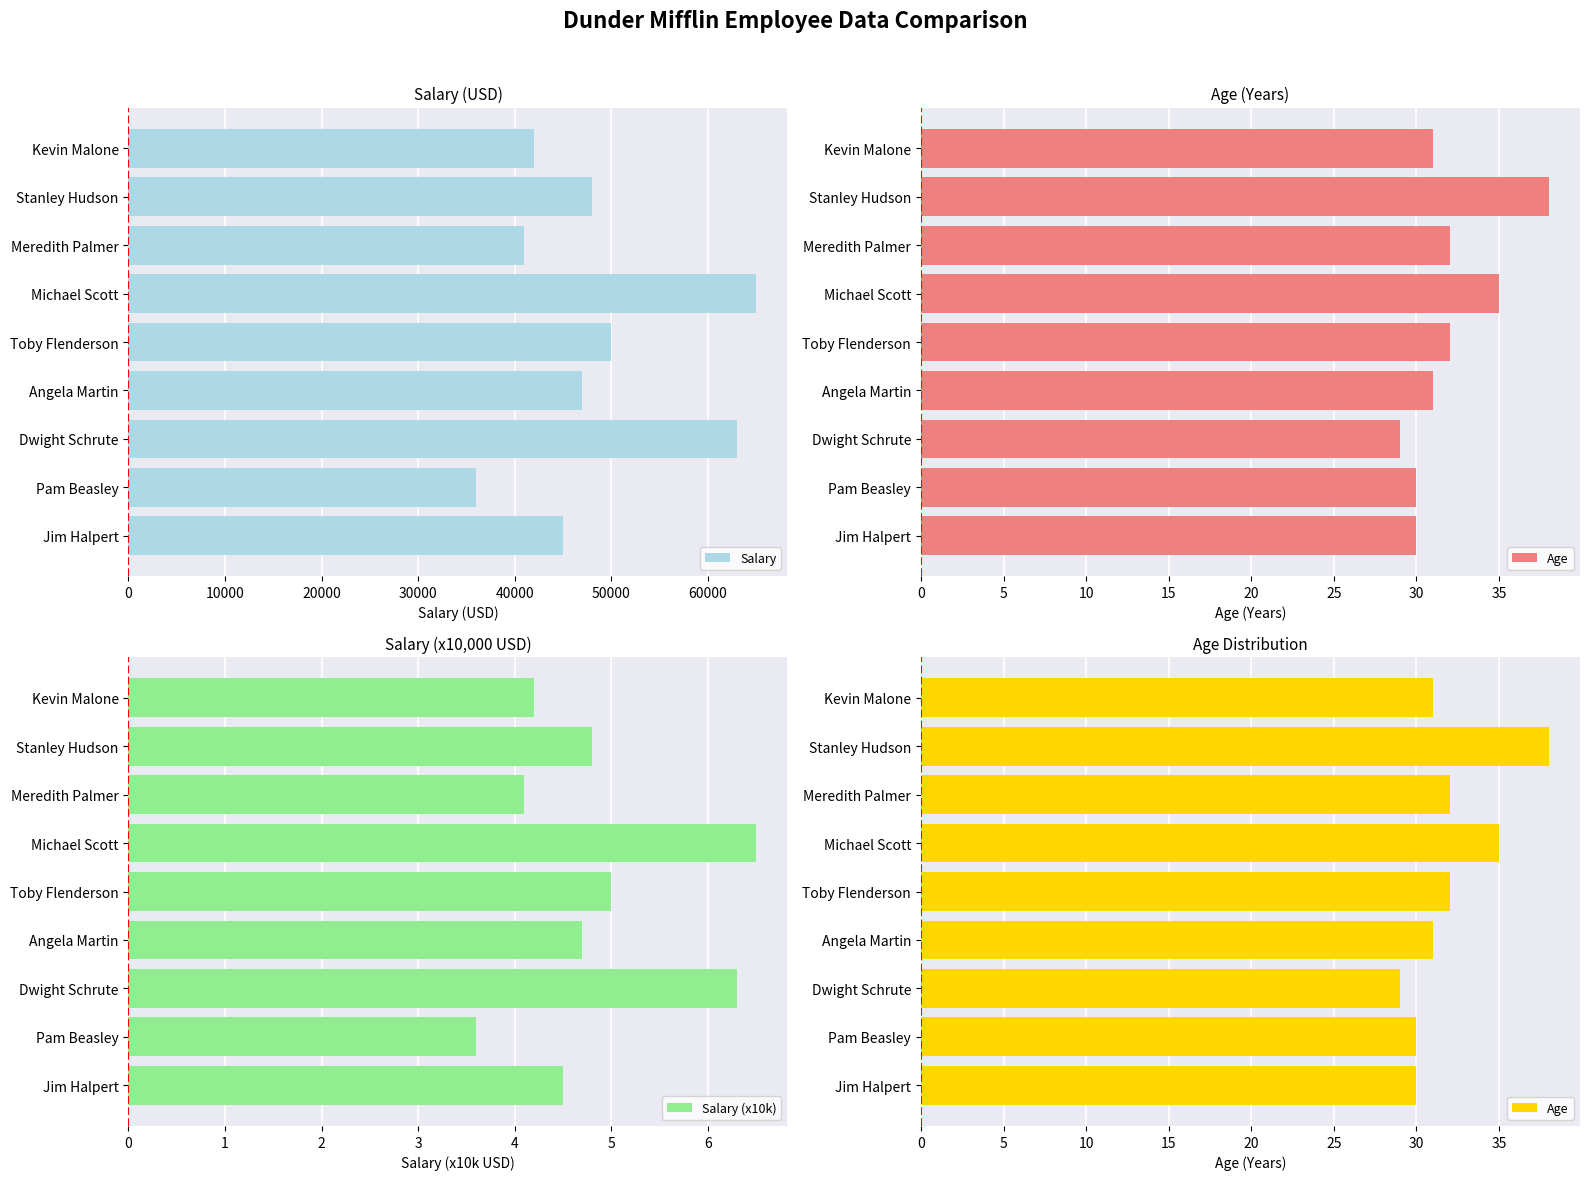

True or false: Salary has a value of 17823 at Angela Martin.

False